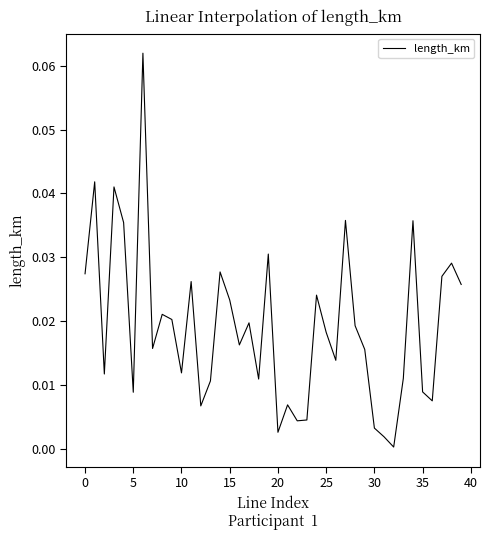

Does the chart display data point markers on the line(s)?

No